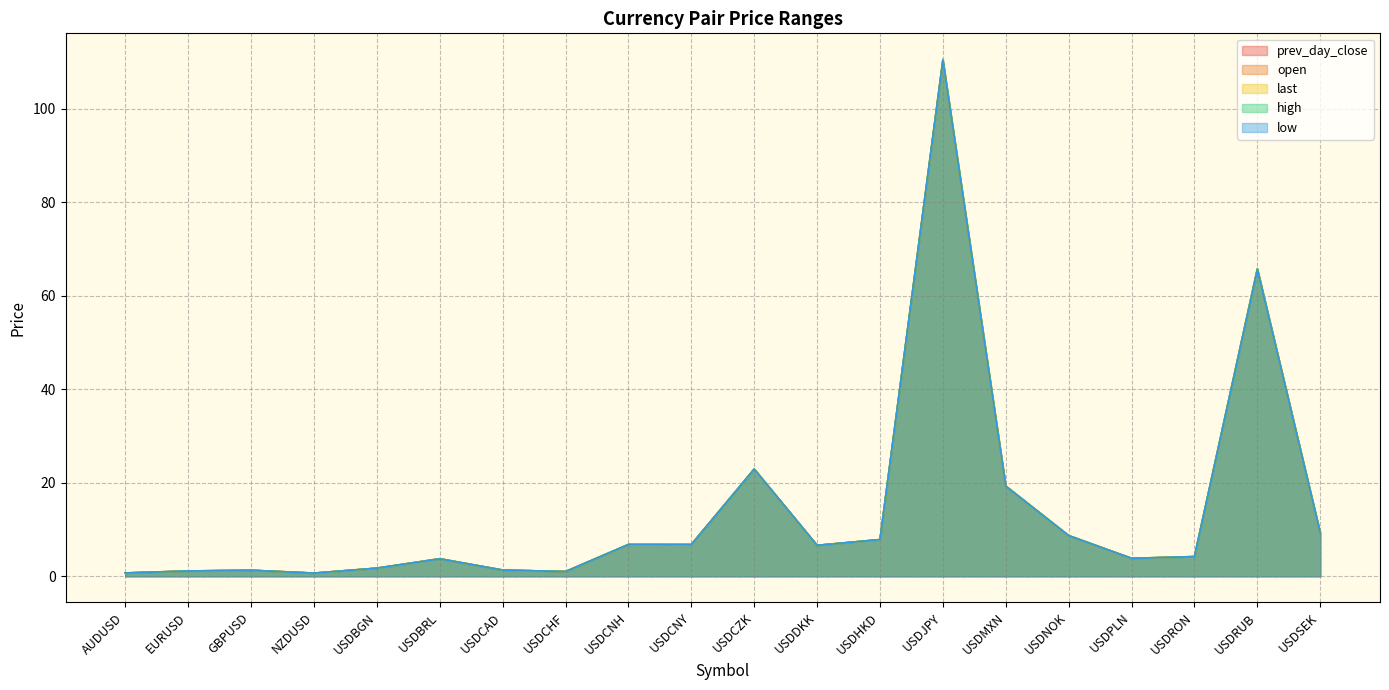

At which category does prev_day_close reach its first local peak?

GBPUSD